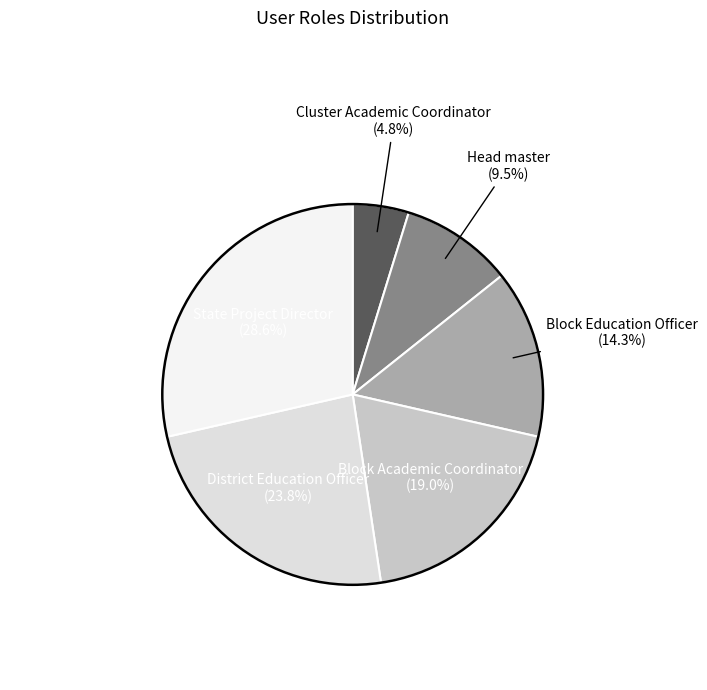

How many slices are in this pie chart?

6